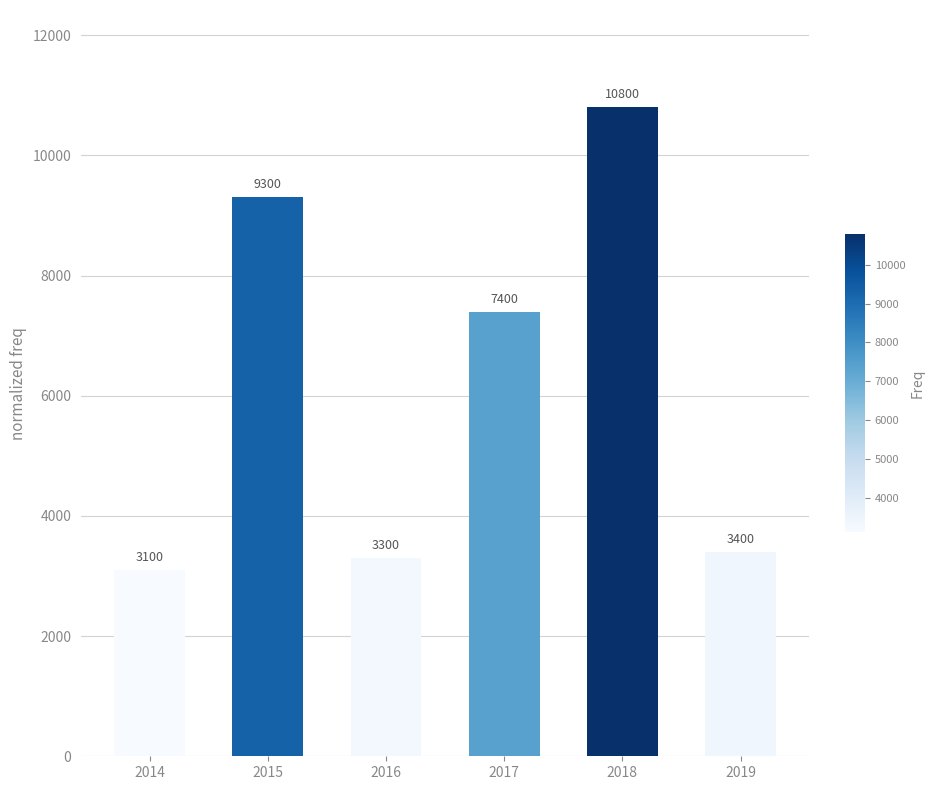

Reading left to right, transcribe all the data shown in this chart.

2014=3100	2015=9300	2016=3300	2017=7400	2018=10800	2019=3400